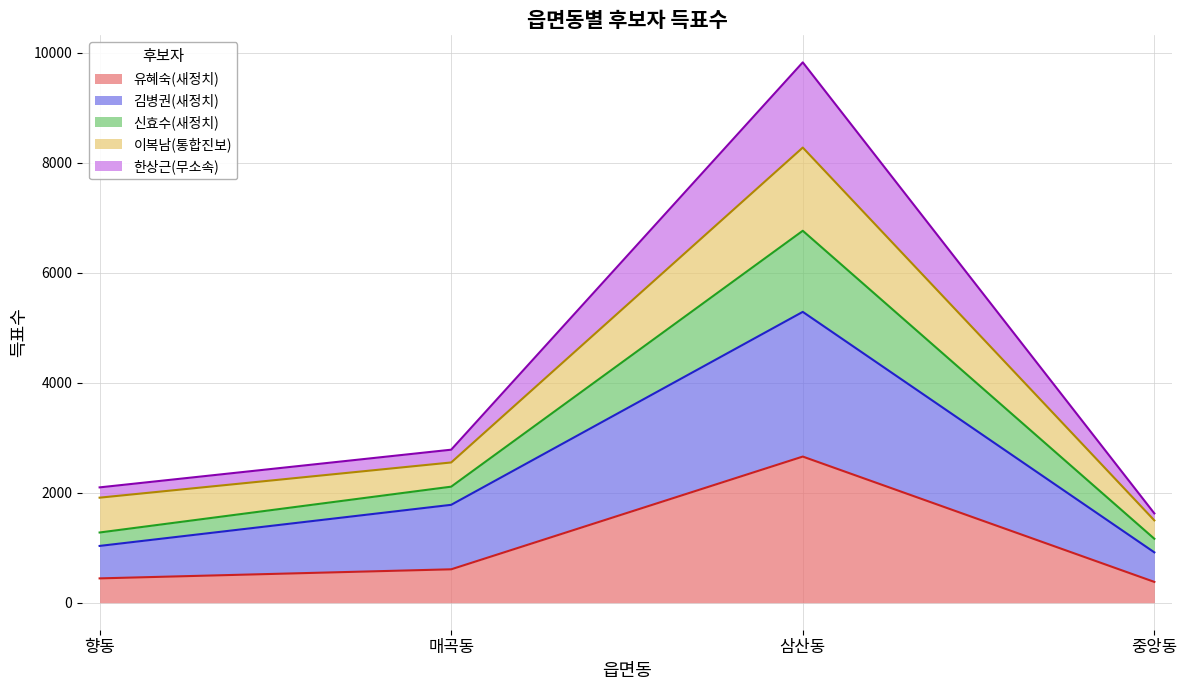

What is the lowest value of the 유혜숙(새정치) series?

378